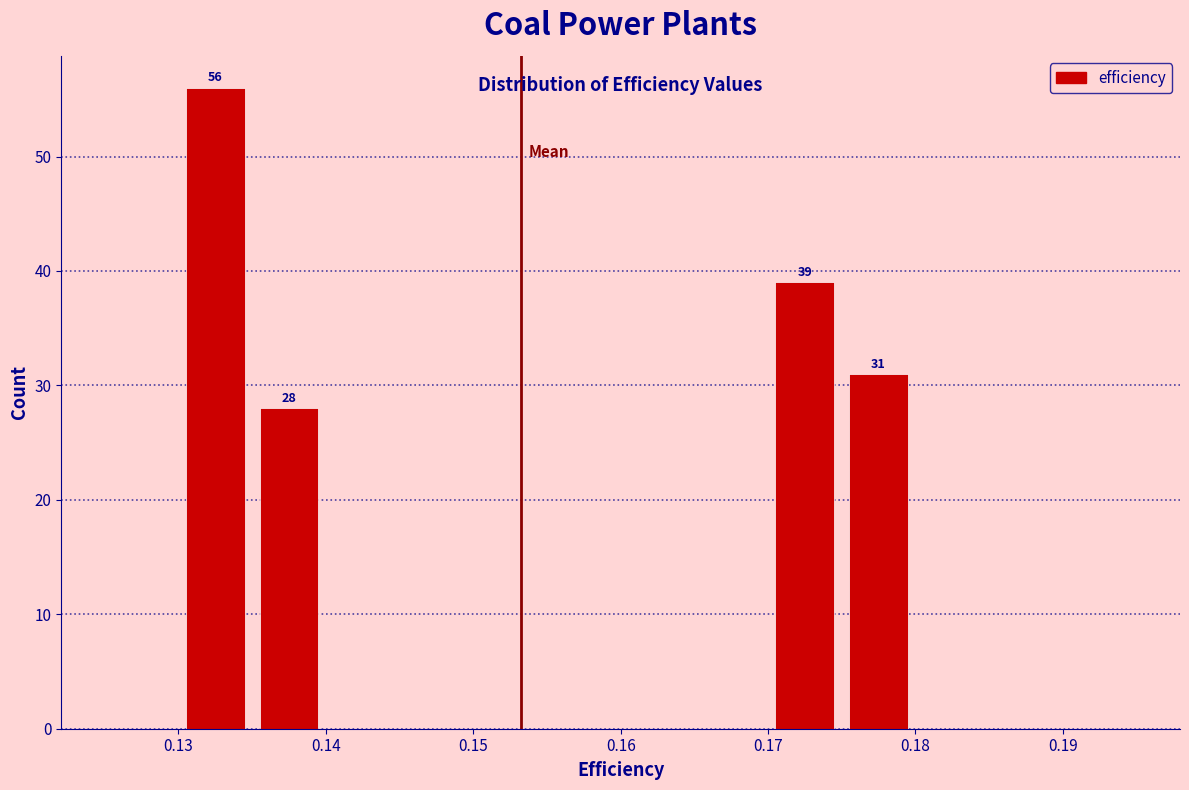

Which range on the x-axis has the tallest bar?

0.130 to 0.135